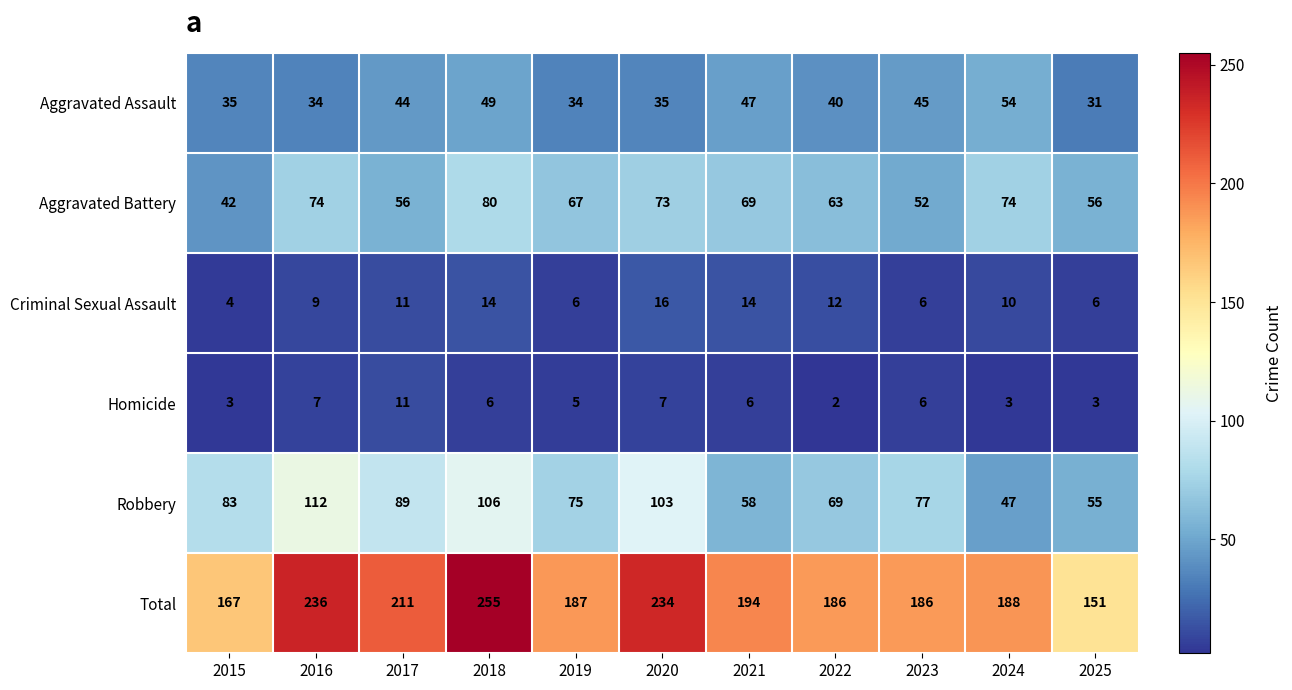

At which label does Criminal Sexual Assault first exceed 10?

2017